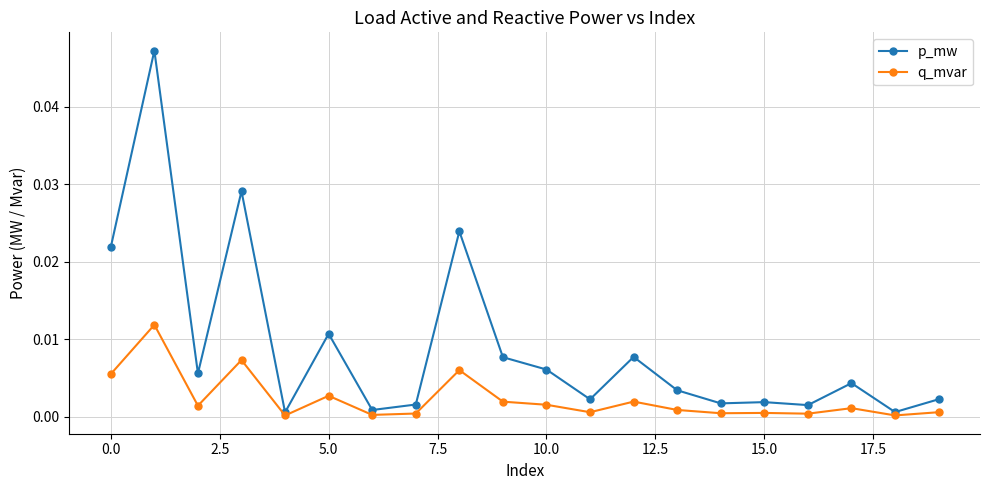

True or false: p_mw has more than 1 points higher than both neighbors.

True